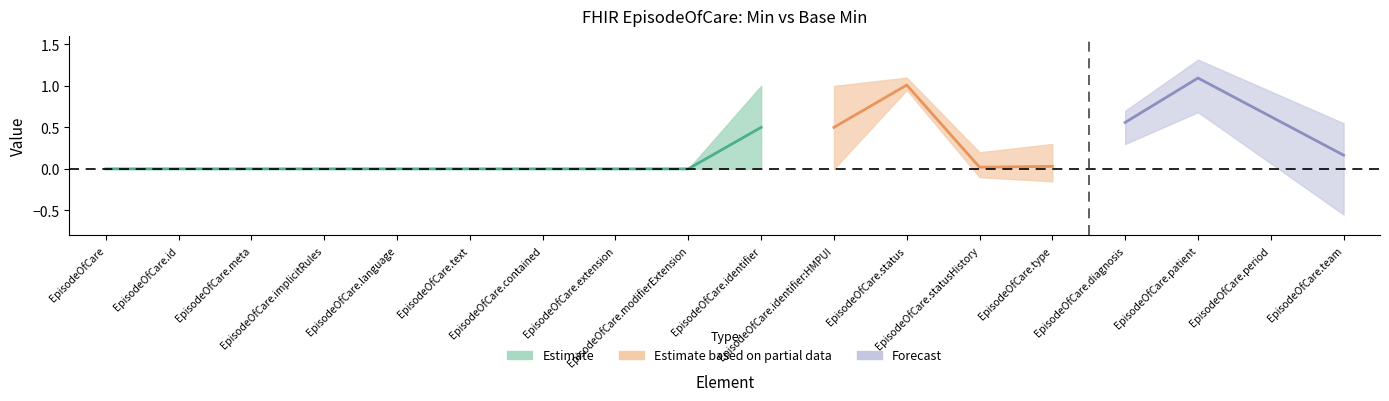

At which label does Base Min reach its minimum?

EpisodeOfCare